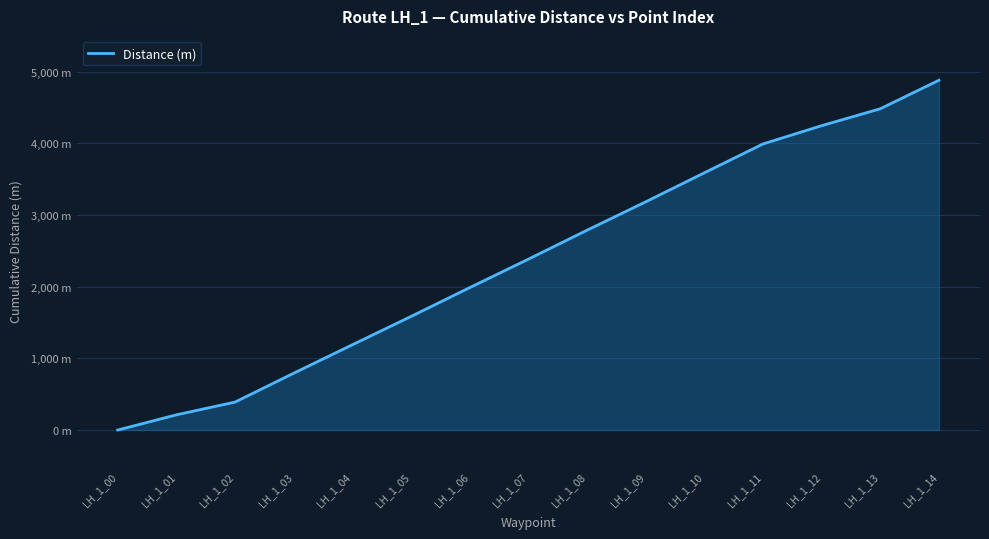

Rank the categories by value from lowest to highest.

LH_1_00, LH_1_01, LH_1_02, LH_1_03, LH_1_04, LH_1_05, LH_1_06, LH_1_07, LH_1_08, LH_1_09, LH_1_10, LH_1_11, LH_1_12, LH_1_13, LH_1_14